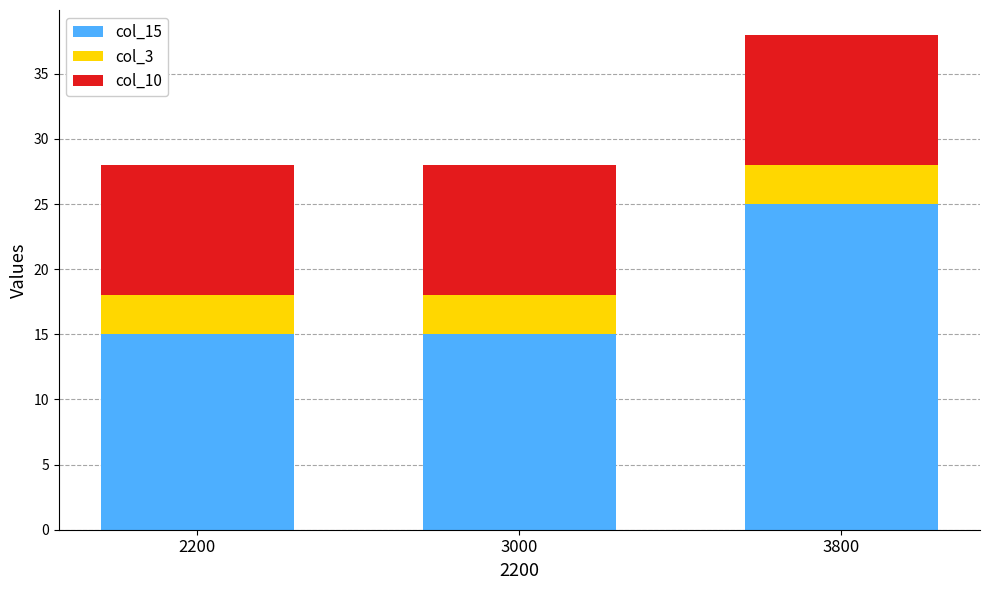

Is it true that col_15 equals 20 at 2200?

False